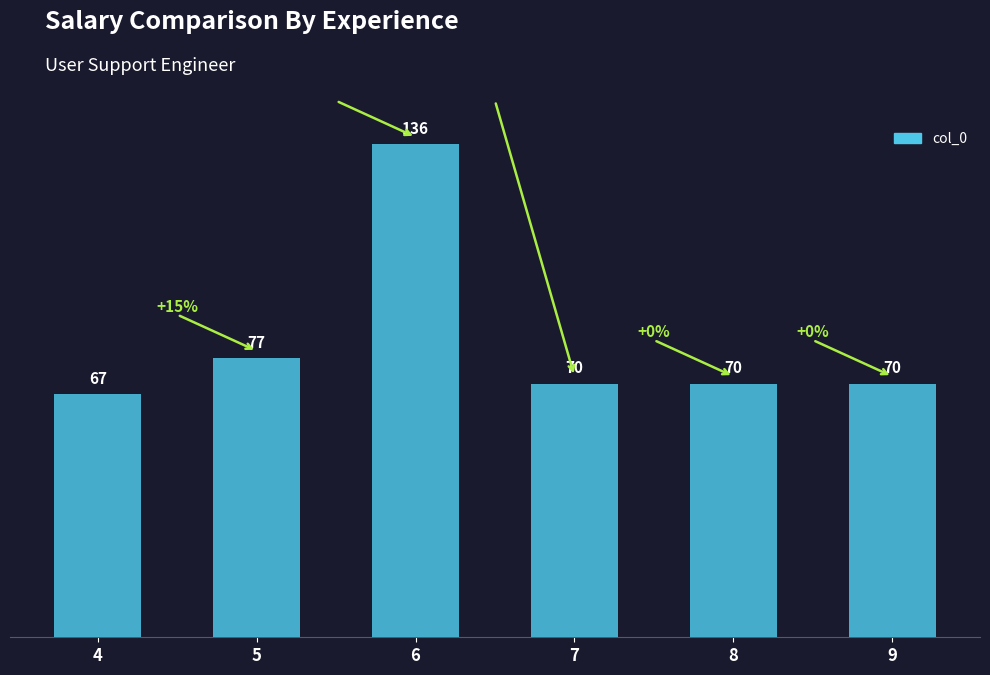

Read the value at 6.

136